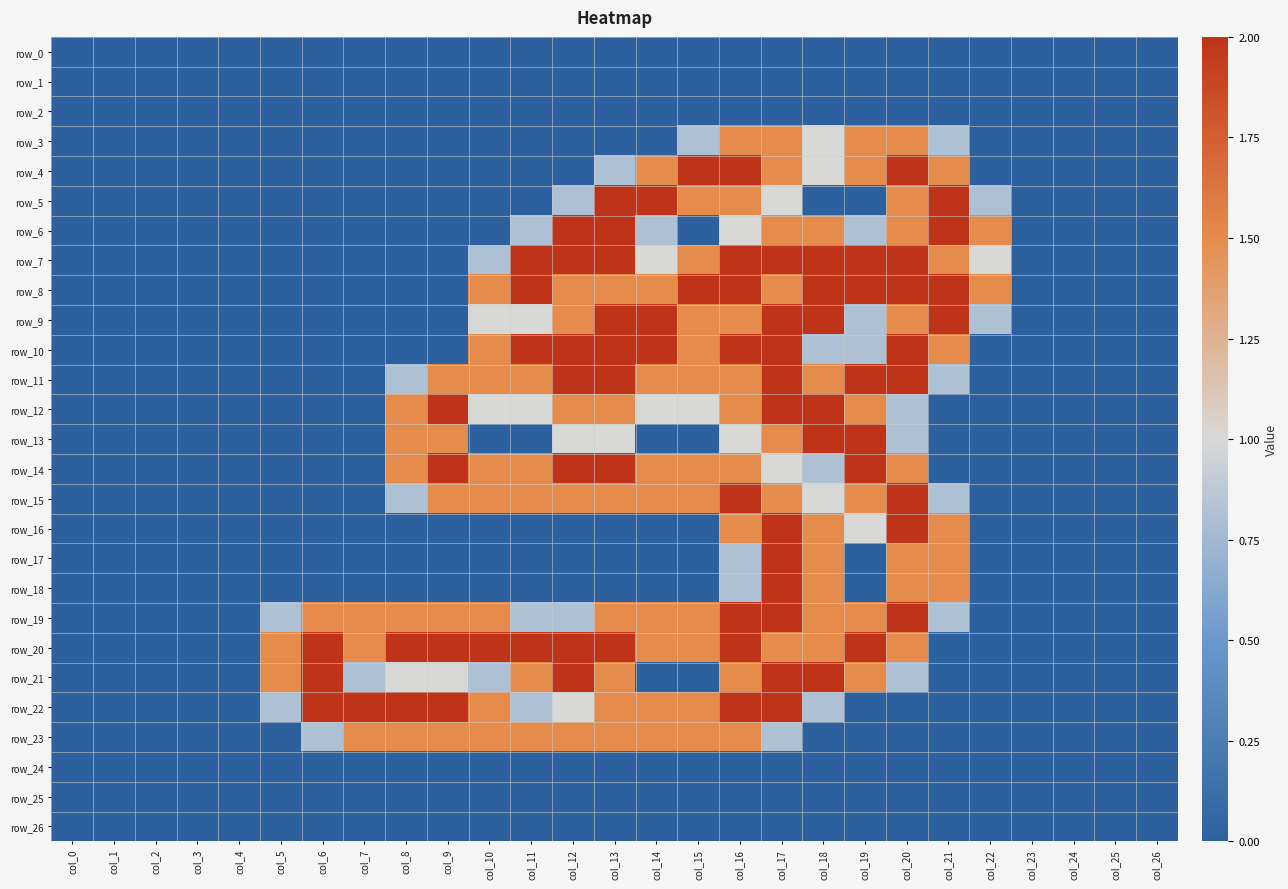

How many series are shown in this chart?

27